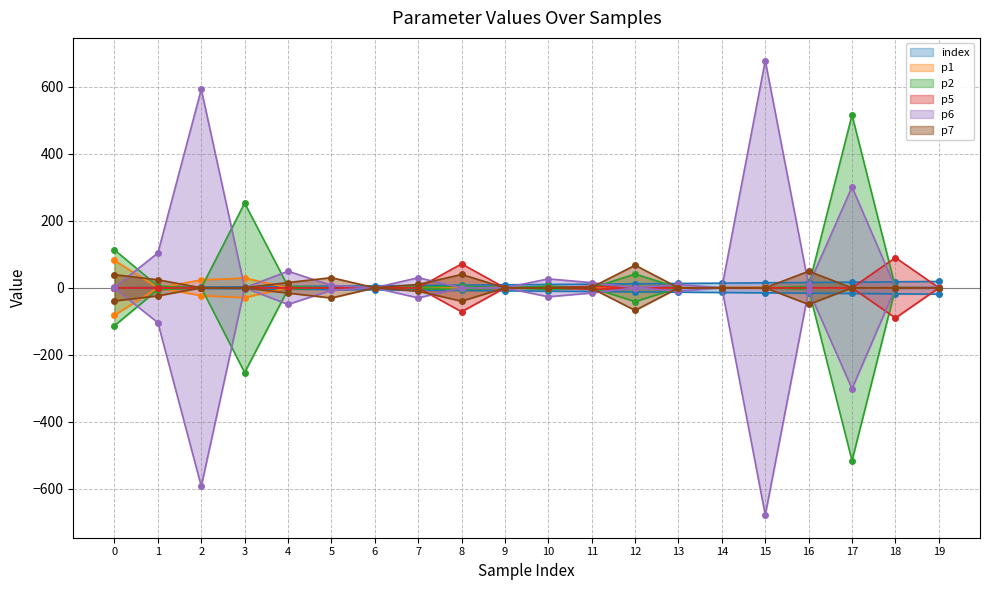

What is the difference between the highest and lowest values at 11?

15.4